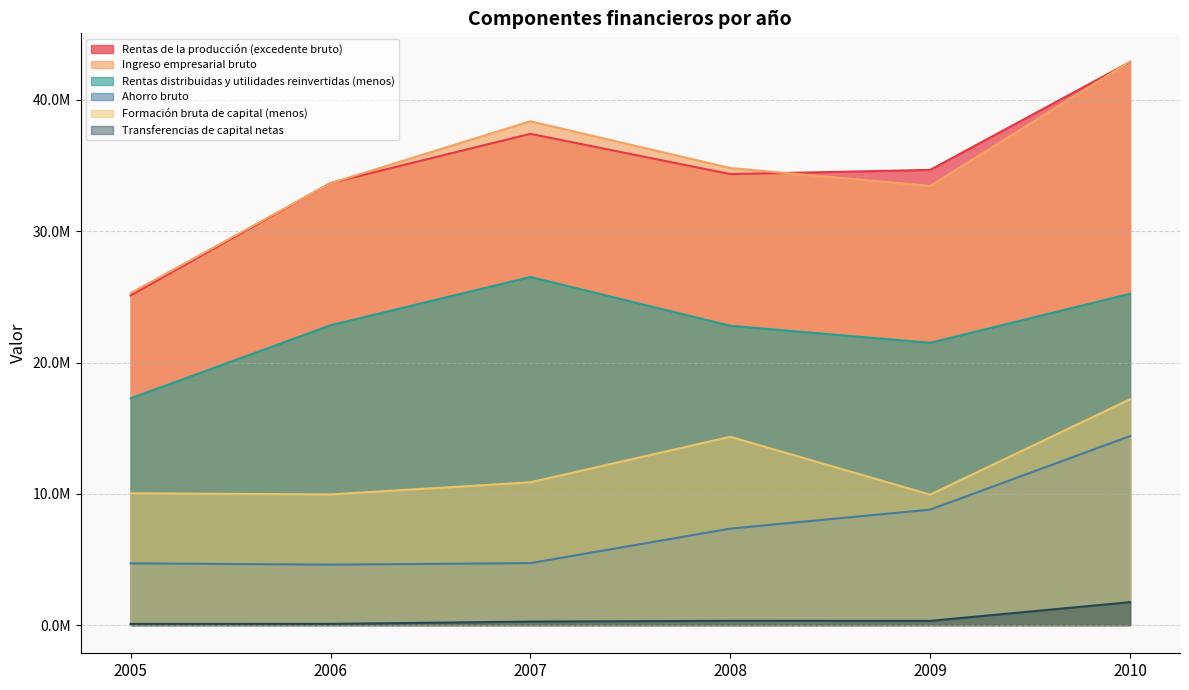

Where is the first local minimum for Ingreso empresarial bruto?

2009